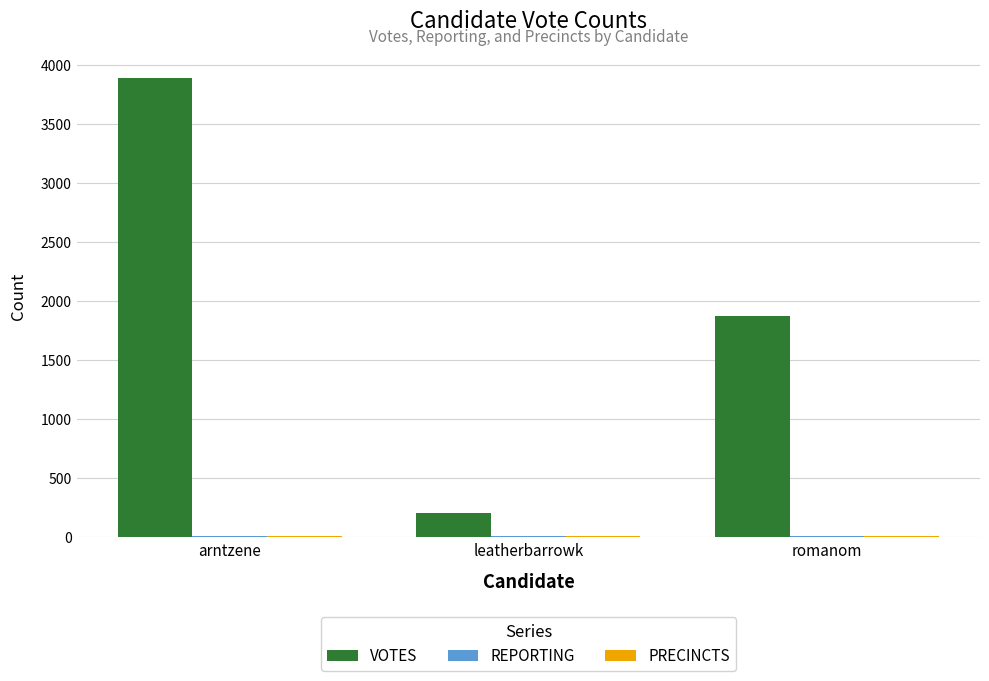

Which category has the highest value in the VOTES series?

arntzene